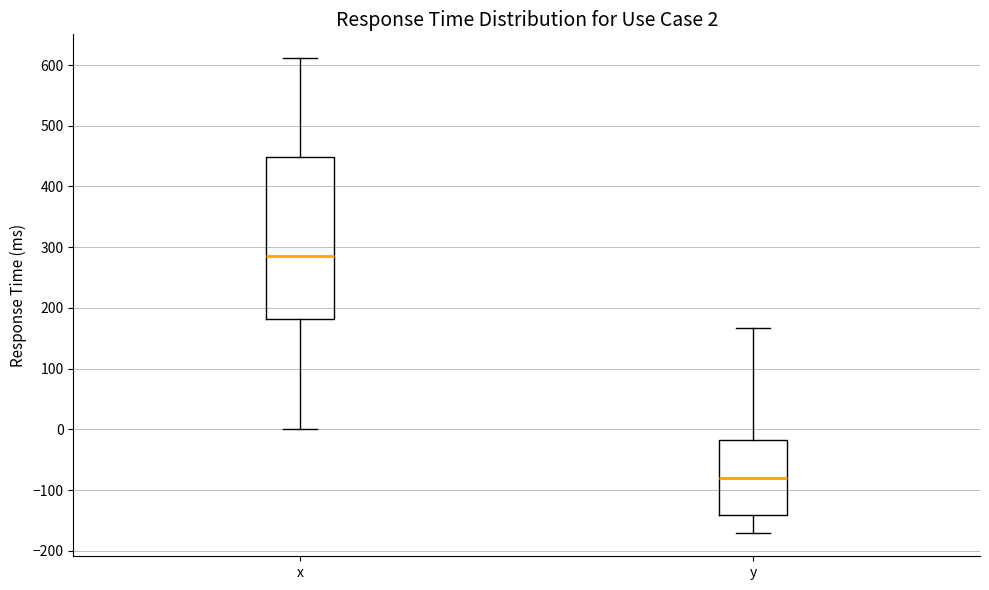

Which box has the highest median line?

x